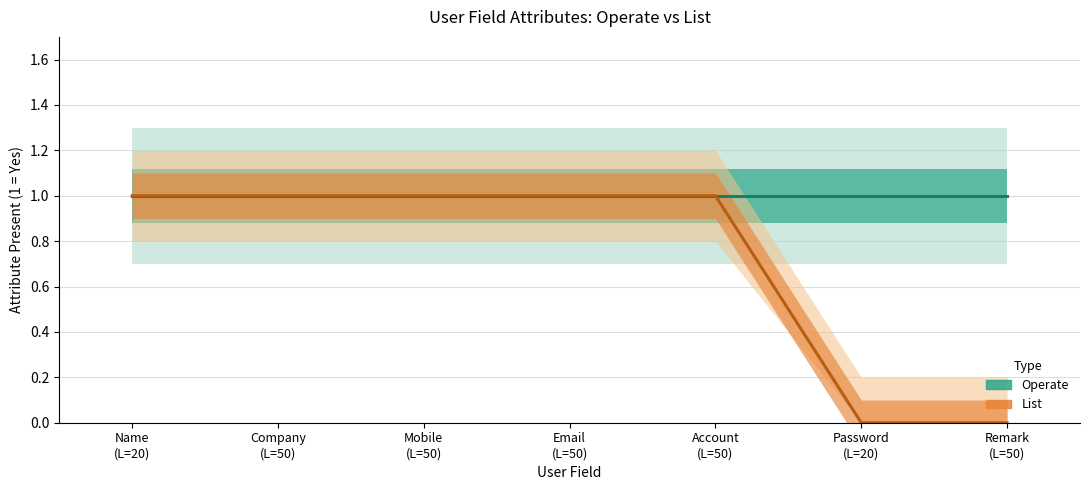

True or false: Operate and List cross at least once.

False